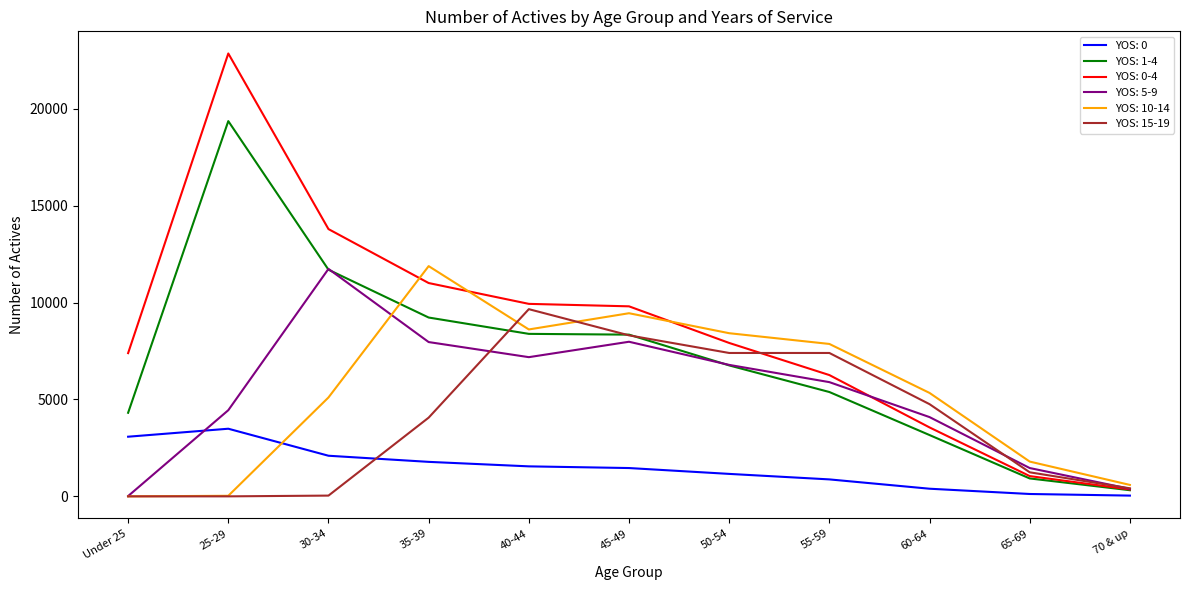

What is the maximum value shown in the chart?

22854